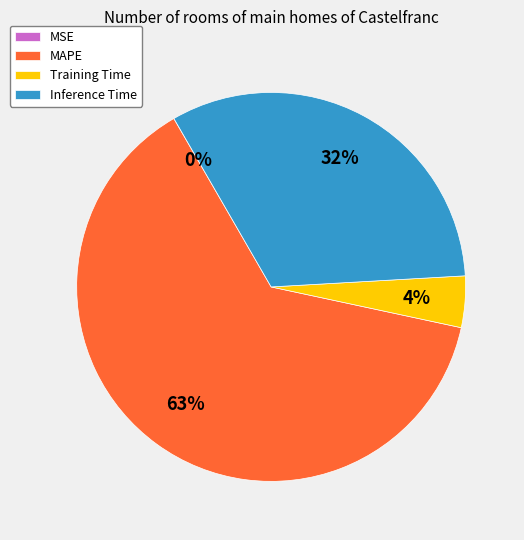

To the nearest percent, what is the combined percentage of Training Time and MAPE?

68%